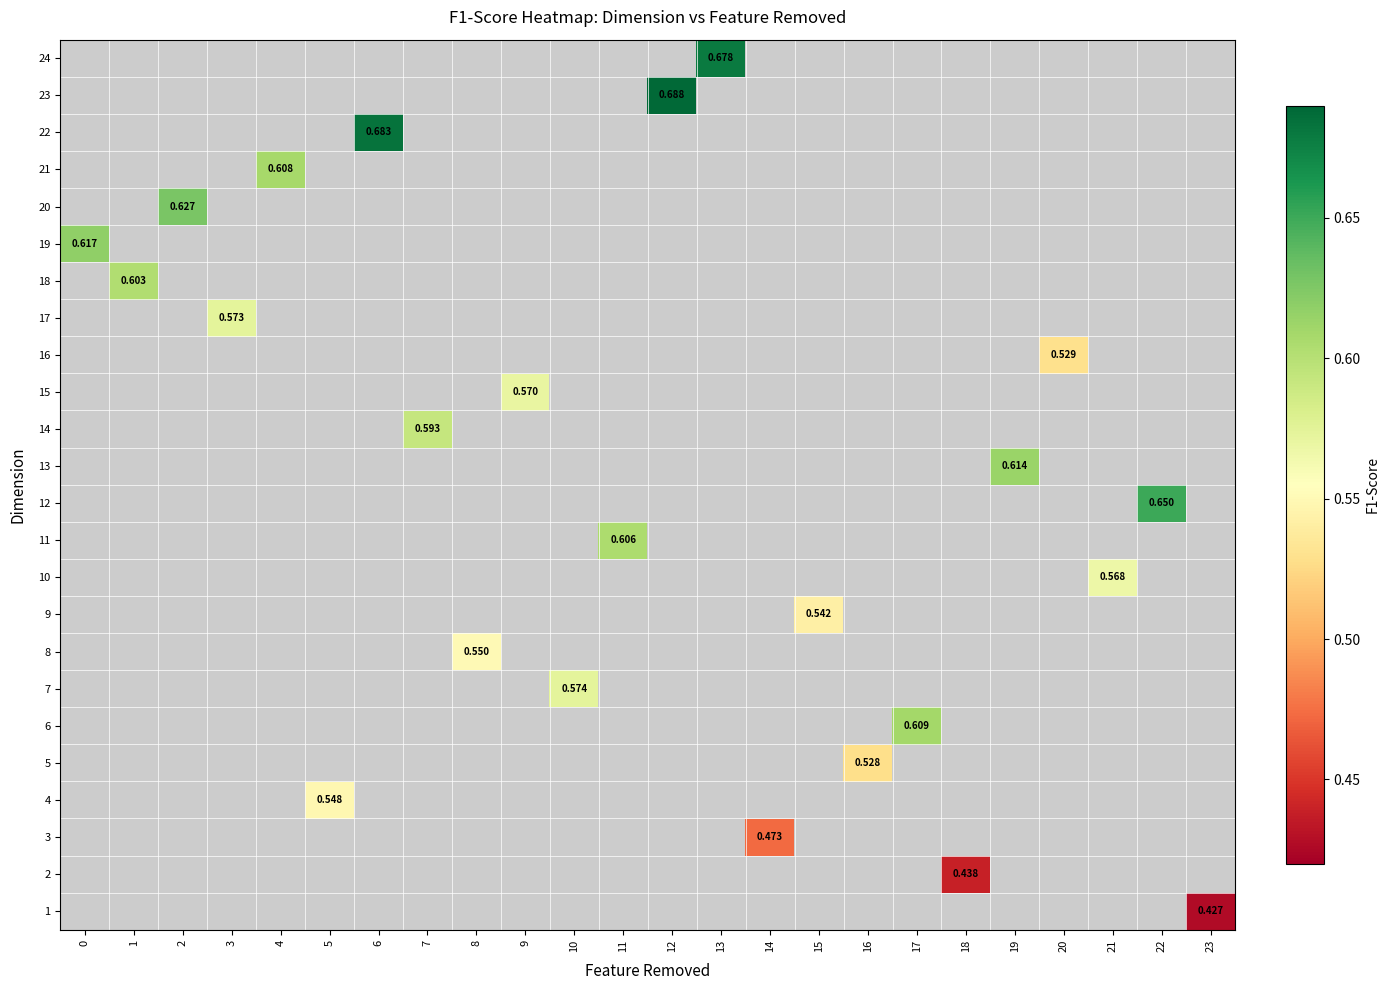

How many positive values does the 11 series have?

1